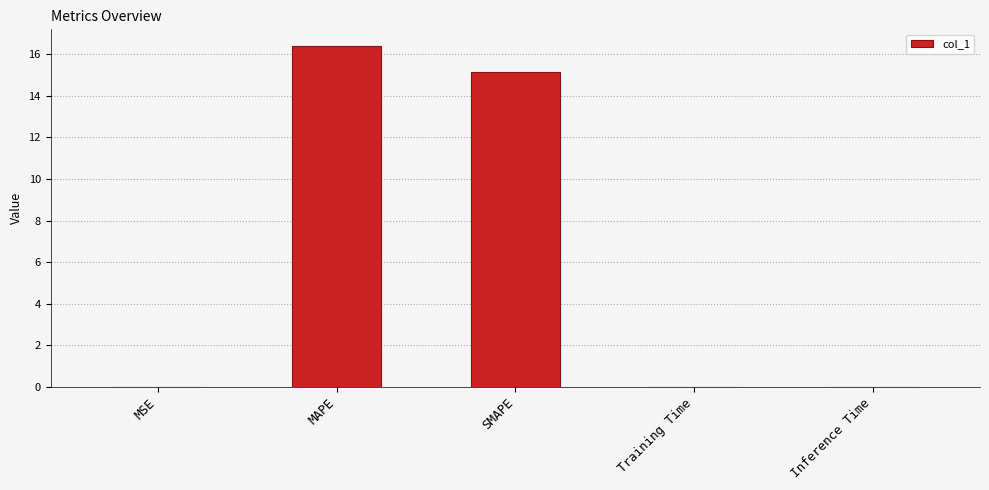

Which category has the highest value across all series?

MAPE